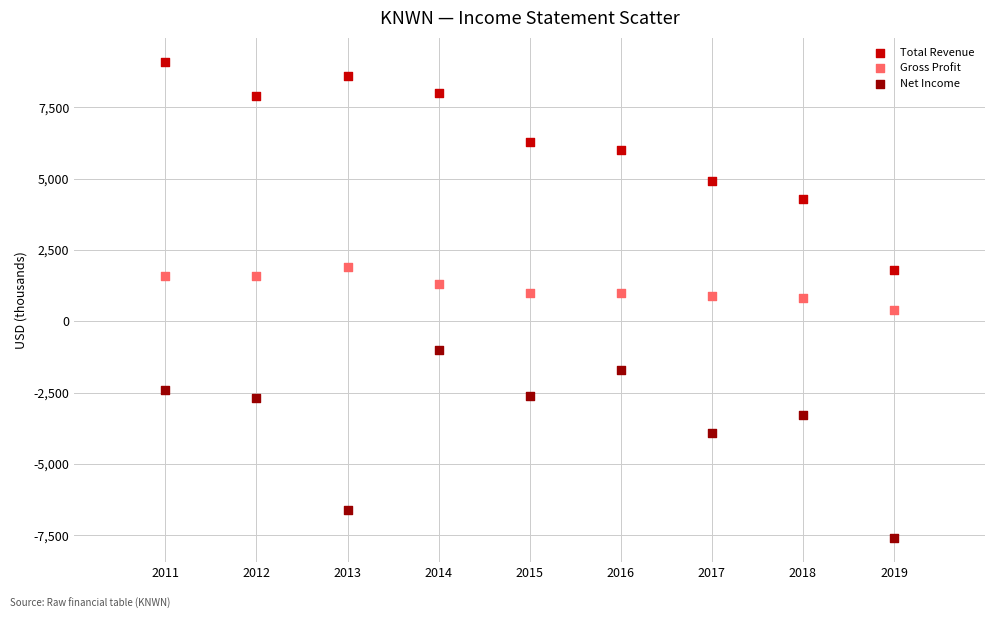

Which series reaches the minimum Y coordinate?

Net Income